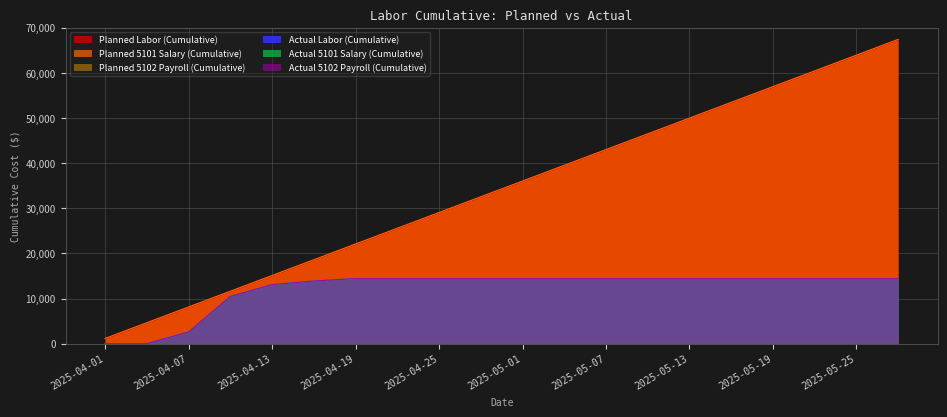

Is the value of Actual 5102 Payroll (Cumulative) at 2025-04-01 greater than the value of Planned Labor (Cumulative) at 2025-05-07?

No